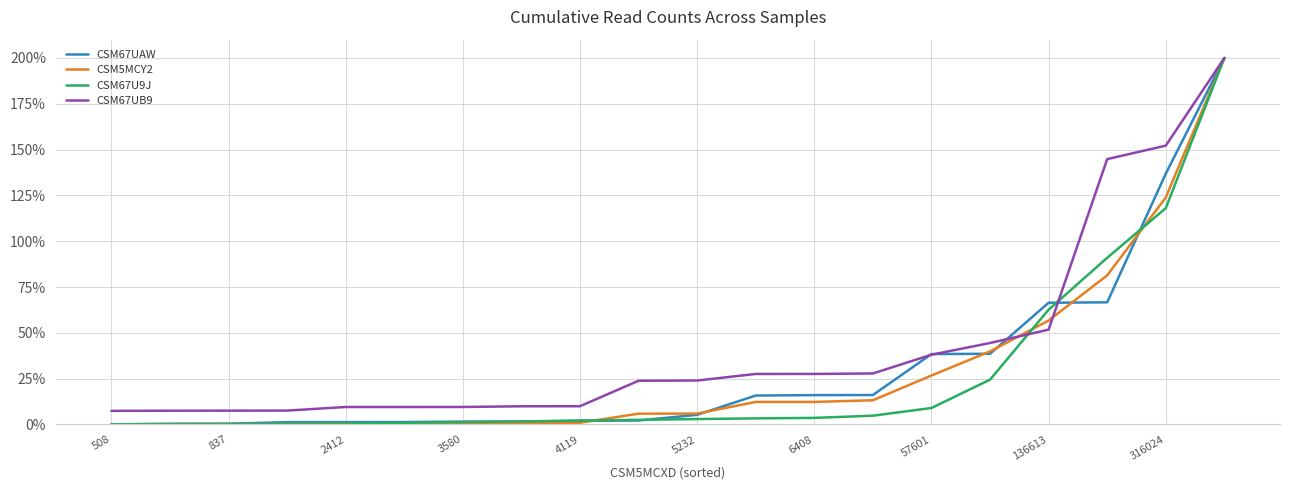

Which series has the largest total across all categories?

CSM67UB9